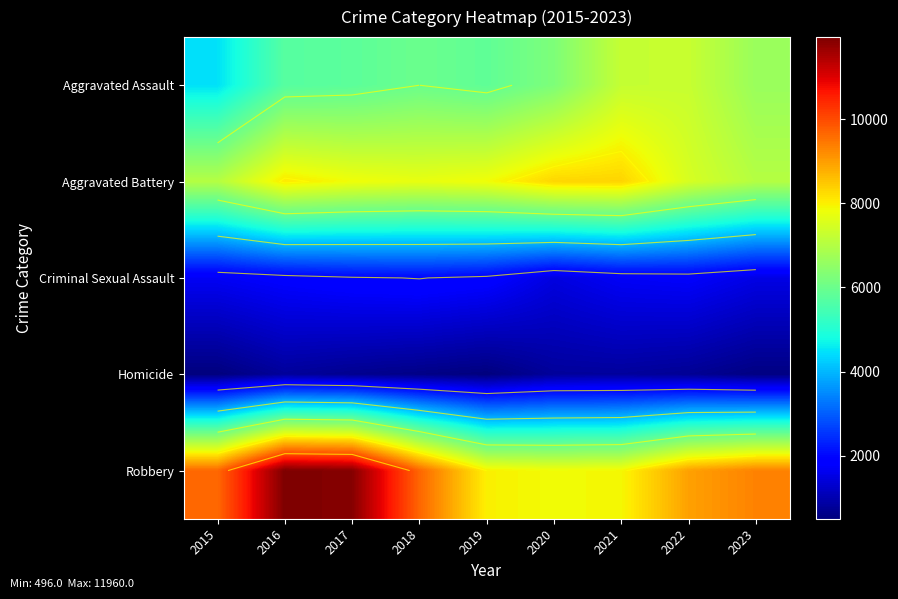

What is the difference between the highest and lowest values at 2018?

9092